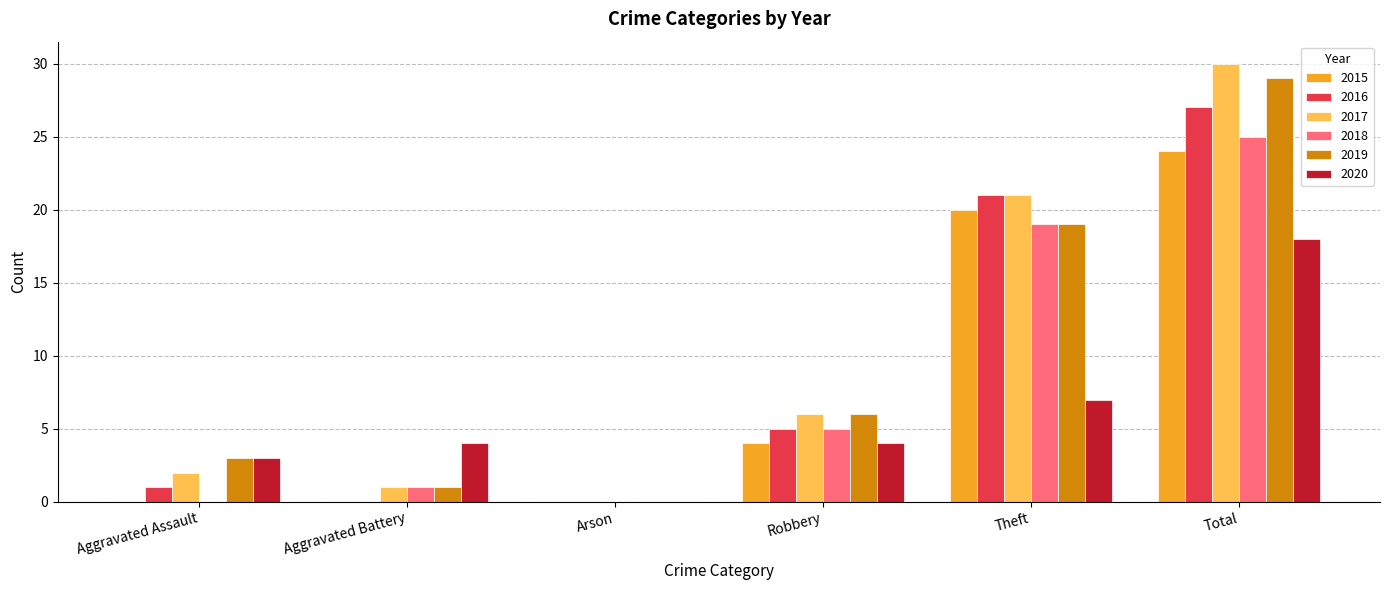

At which label is 2017 closest to 15?

Theft